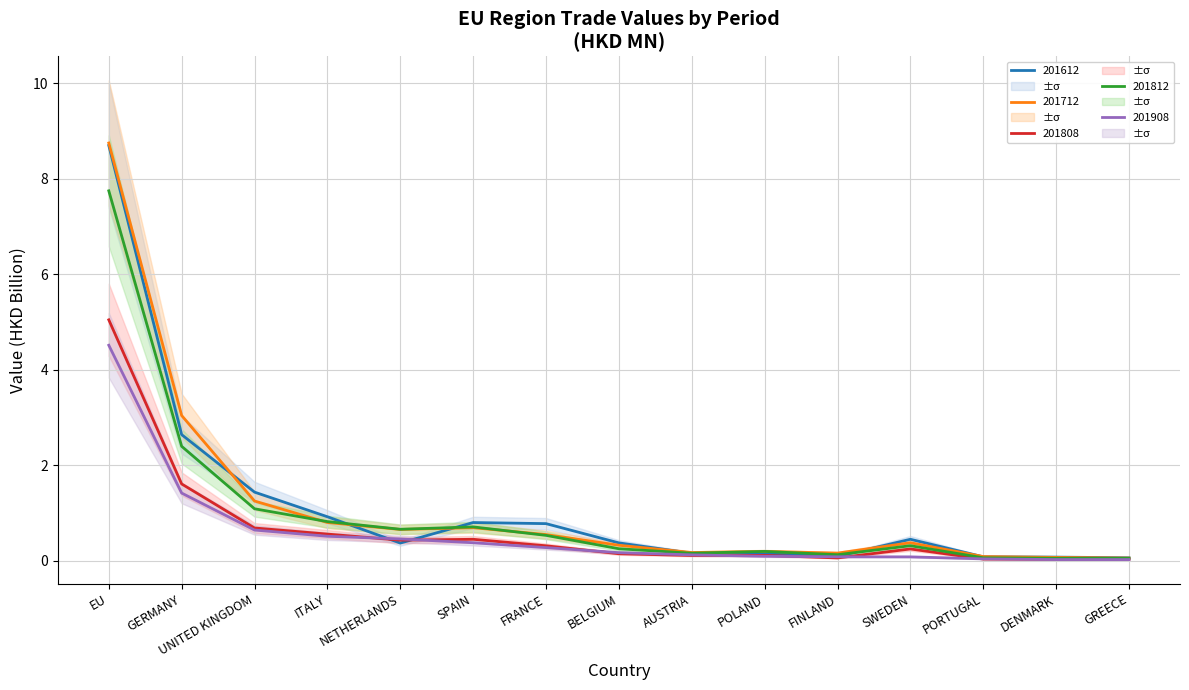

What is the label of the 4th point from the right?

SWEDEN